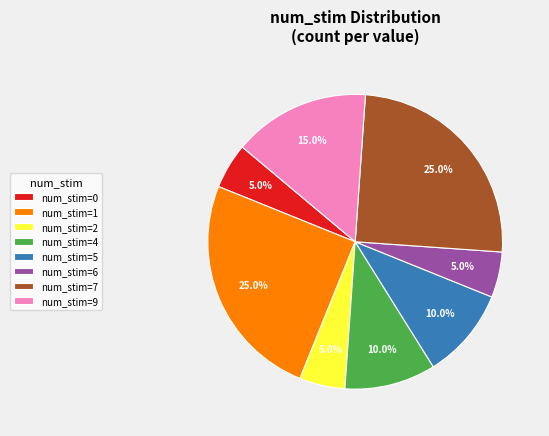

How many slices are in this pie chart?

8